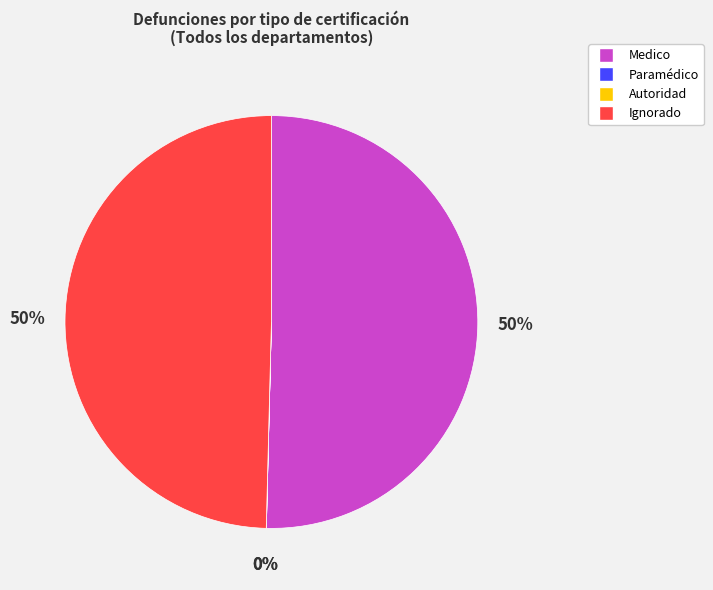

To the nearest percent, what is the average slice percentage?

25%